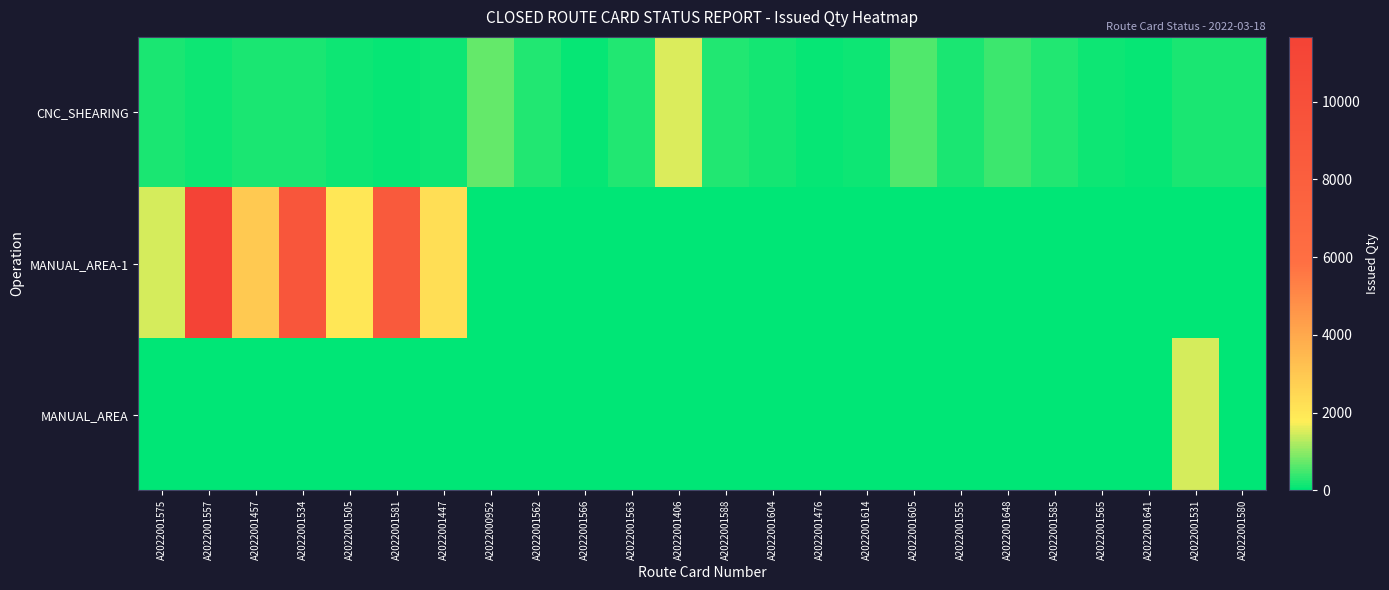

What is the maximum value shown in the chart?

11669.0